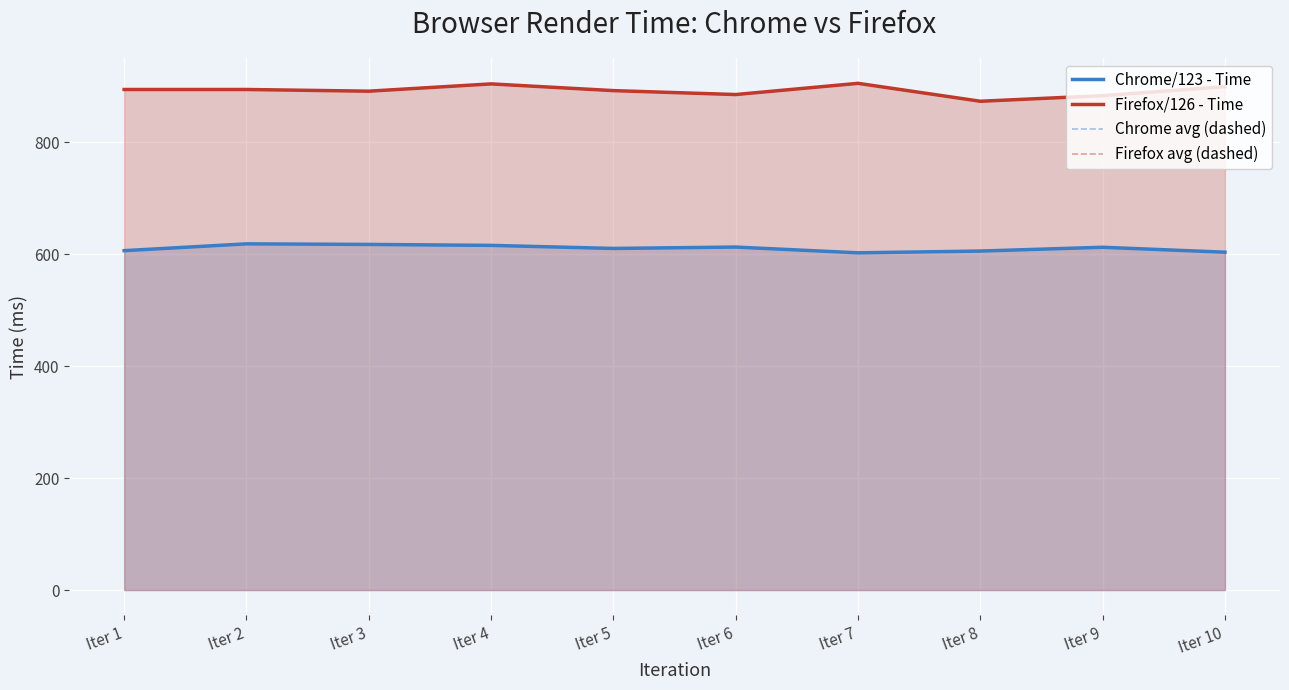

Where does the Chrome/123 - Time series first go above 612?

Iter 2